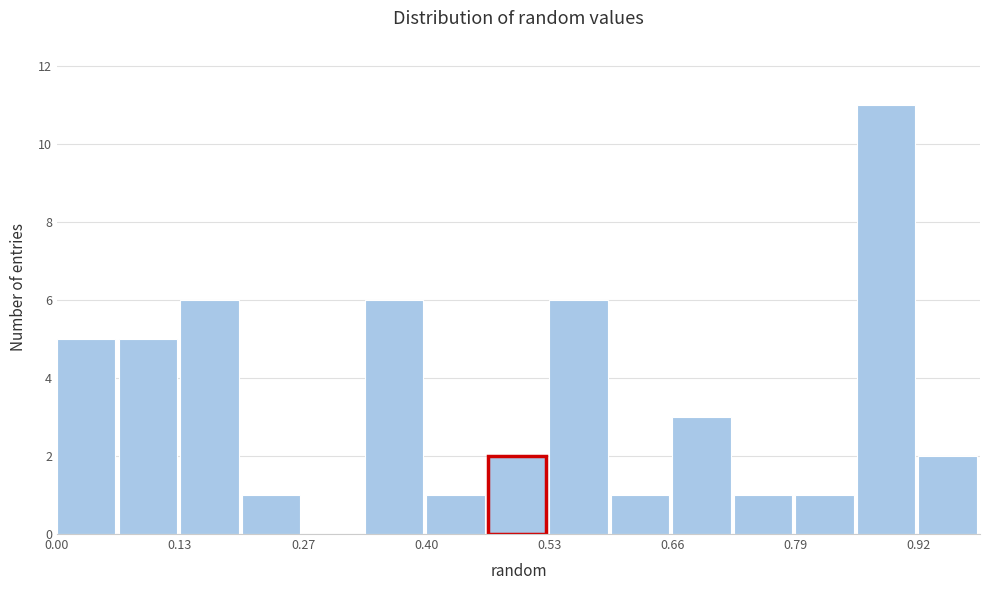

Around what value on the x-axis is the tallest bar? Give the approximate position of its centre, as read against the axis.

0.88